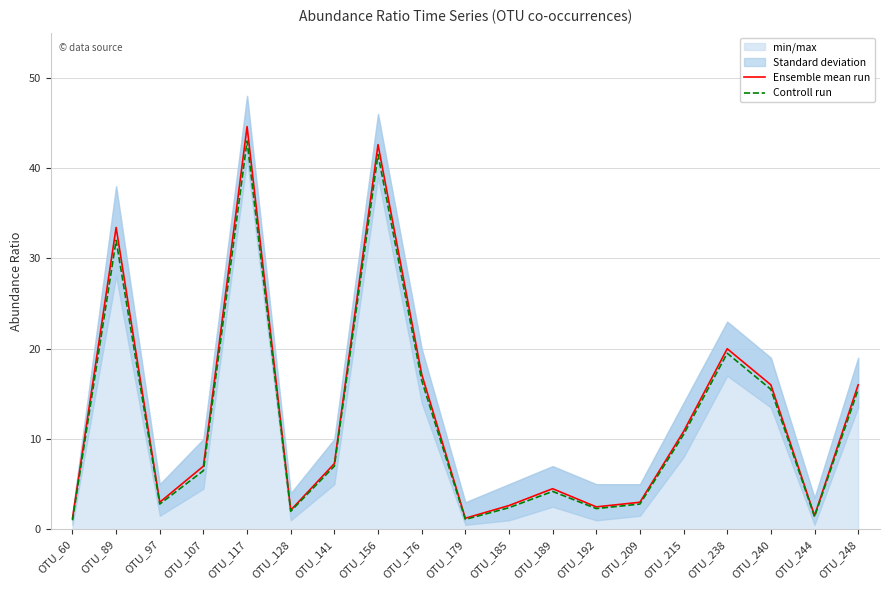

Rank the series by their maximum value, from lowest to highest.

Controll run, Ensemble mean run